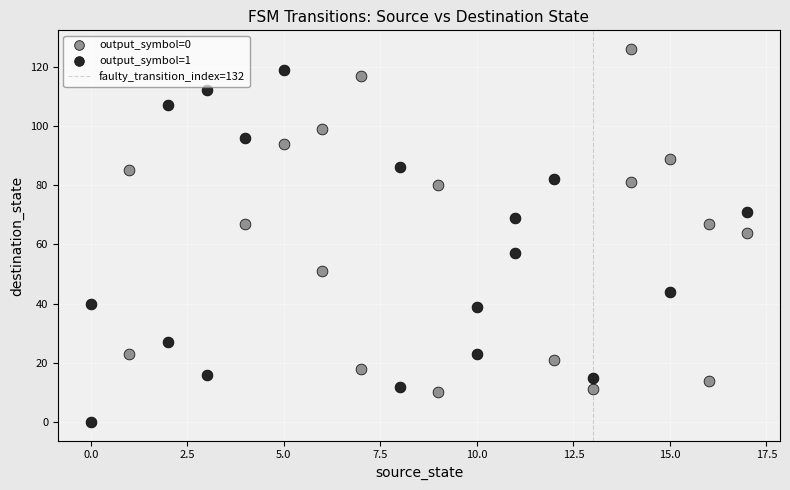

Which series contains the highest Y value?

output_symbol=0